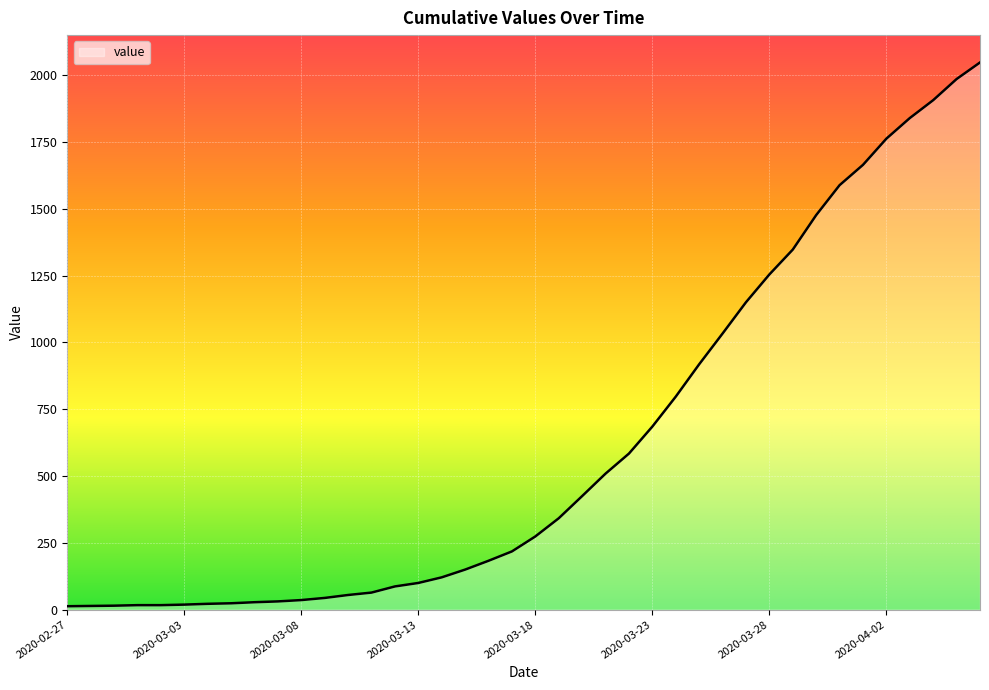

What is the difference between the maximum and minimum values?

2034